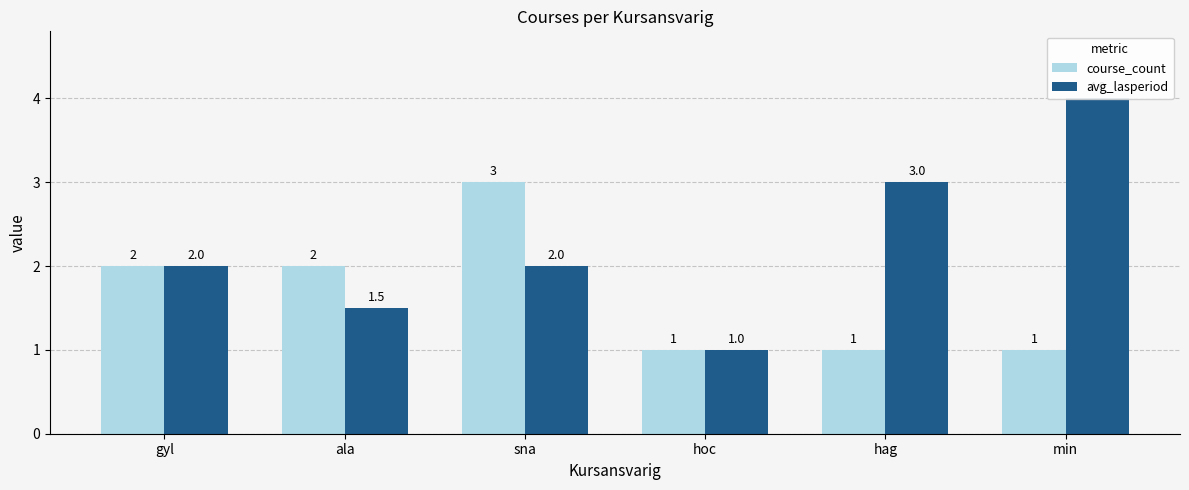

What are all the series names shown in the legend?

course_count, avg_lasperiod